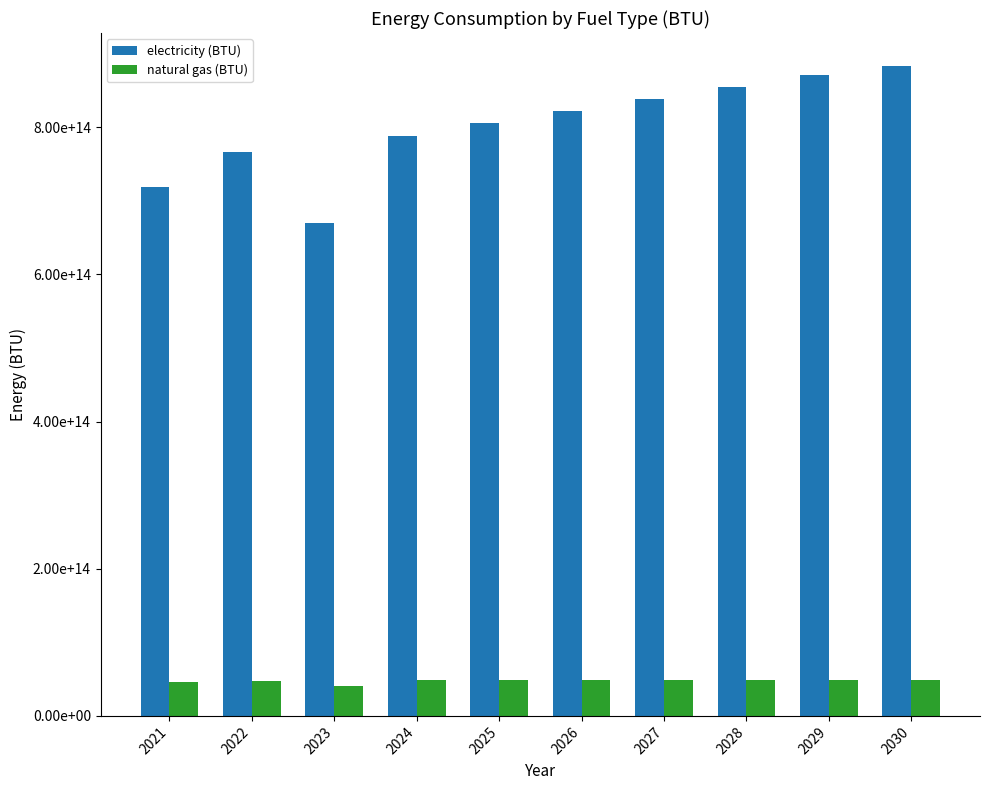

Does the chart contain any negative values?

No